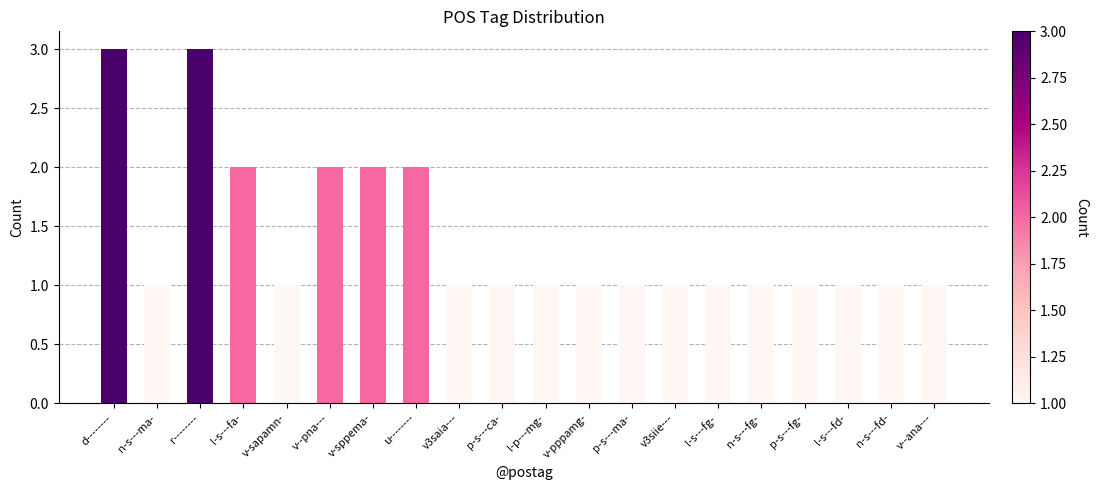

What is the greatest value displayed?

3